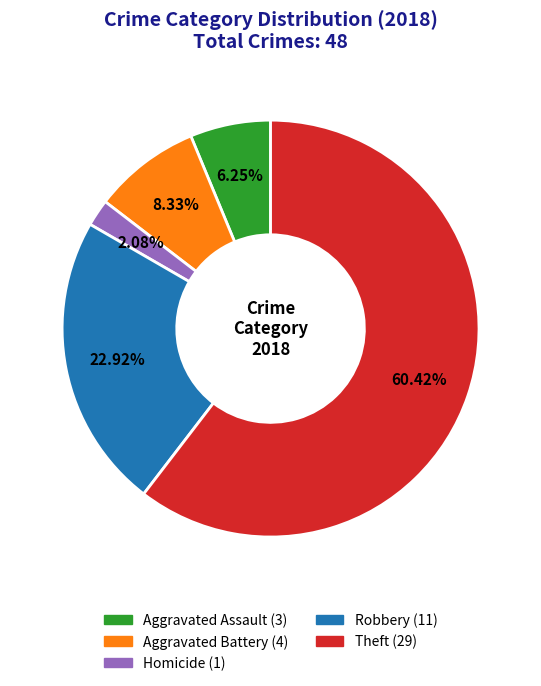

How many segments does this pie chart have?

5